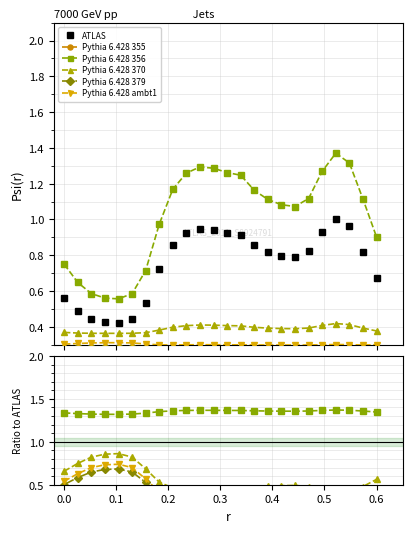

The value of Pythia 6.428 370 at 0.6 is 0.9. True or false?

False